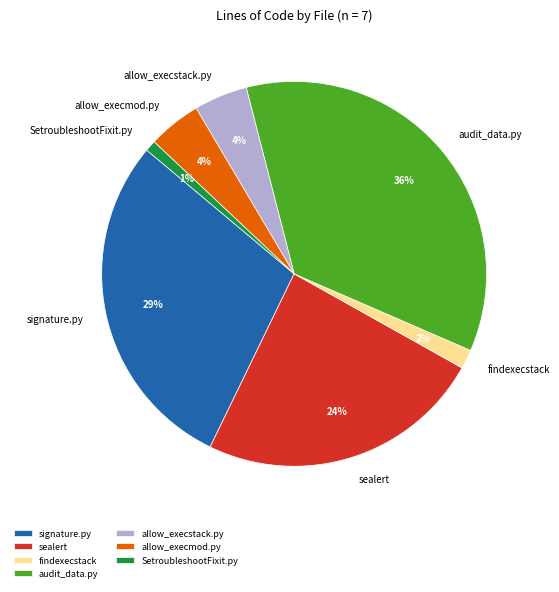

What is the largest slice in the pie chart?

audit_data.py